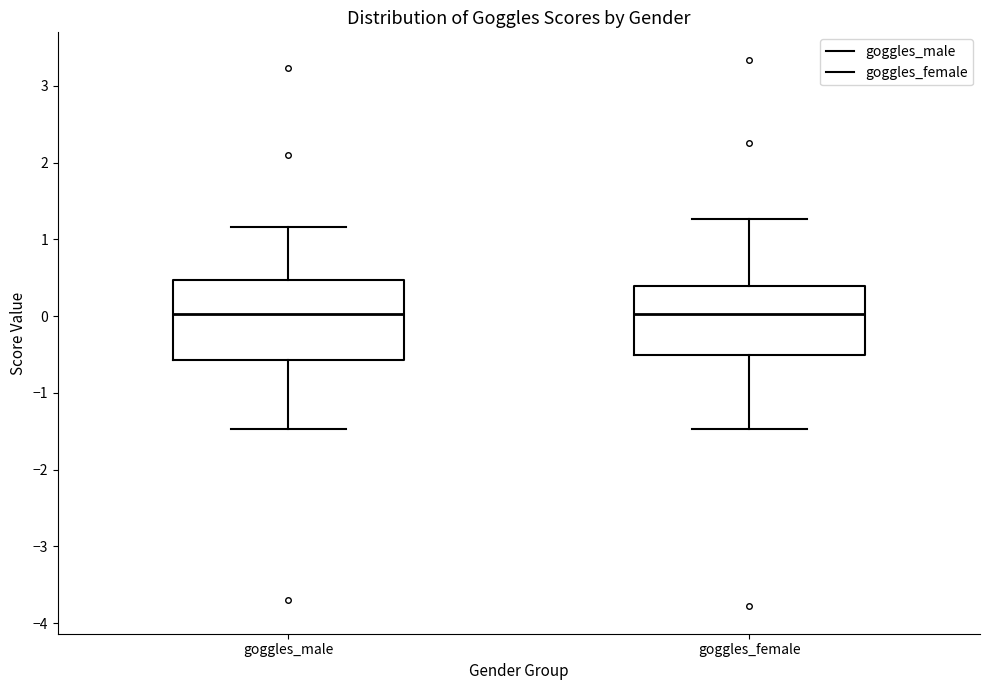

Where does the lower whisker of the box for goggles_male end on the y-axis? The values are not printed on the chart, so give them approximately, as read against the axis.

-1.5